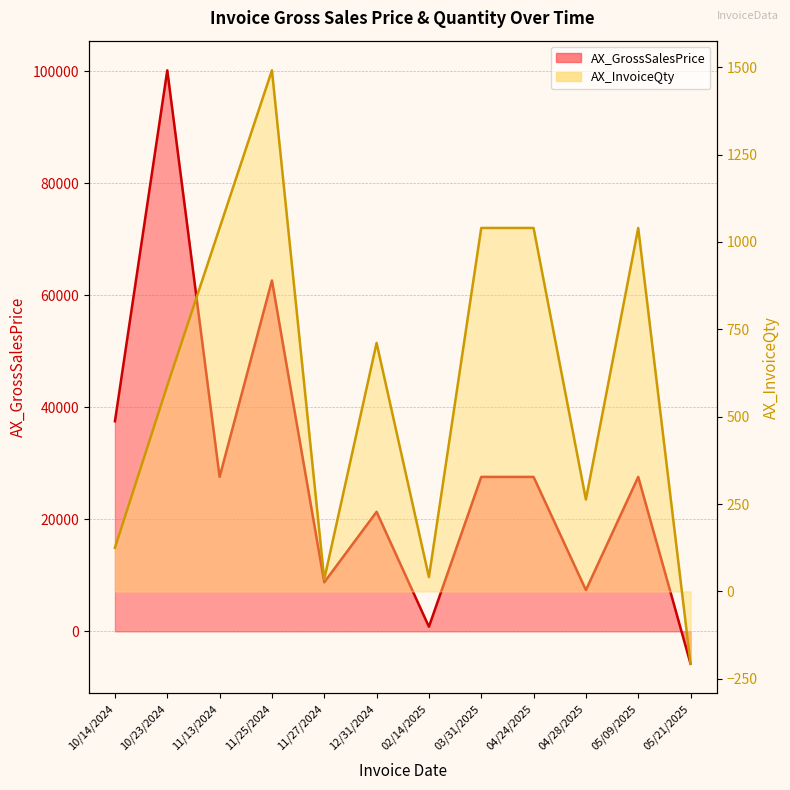

Between 11/13/2024 and 11/25/2024, which series saw the biggest shift?

AX_GrossSalesPrice